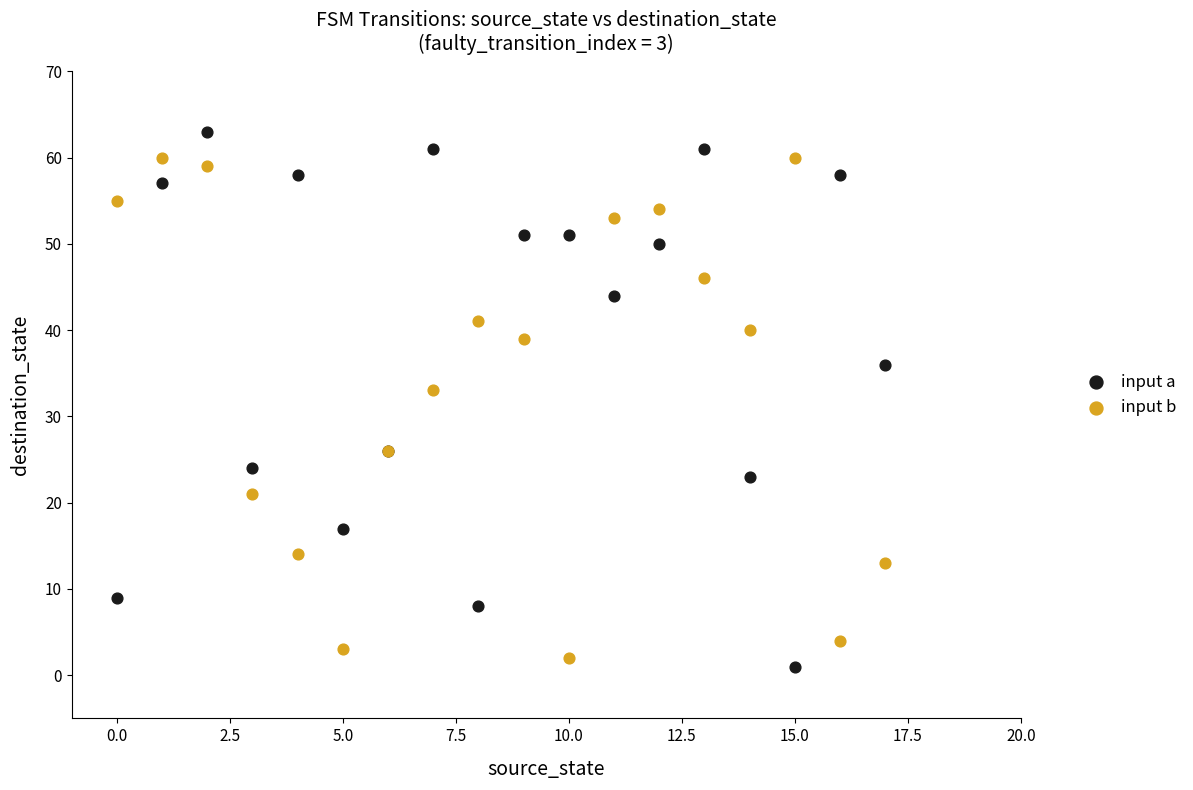

Which series contains the highest Y value?

input a